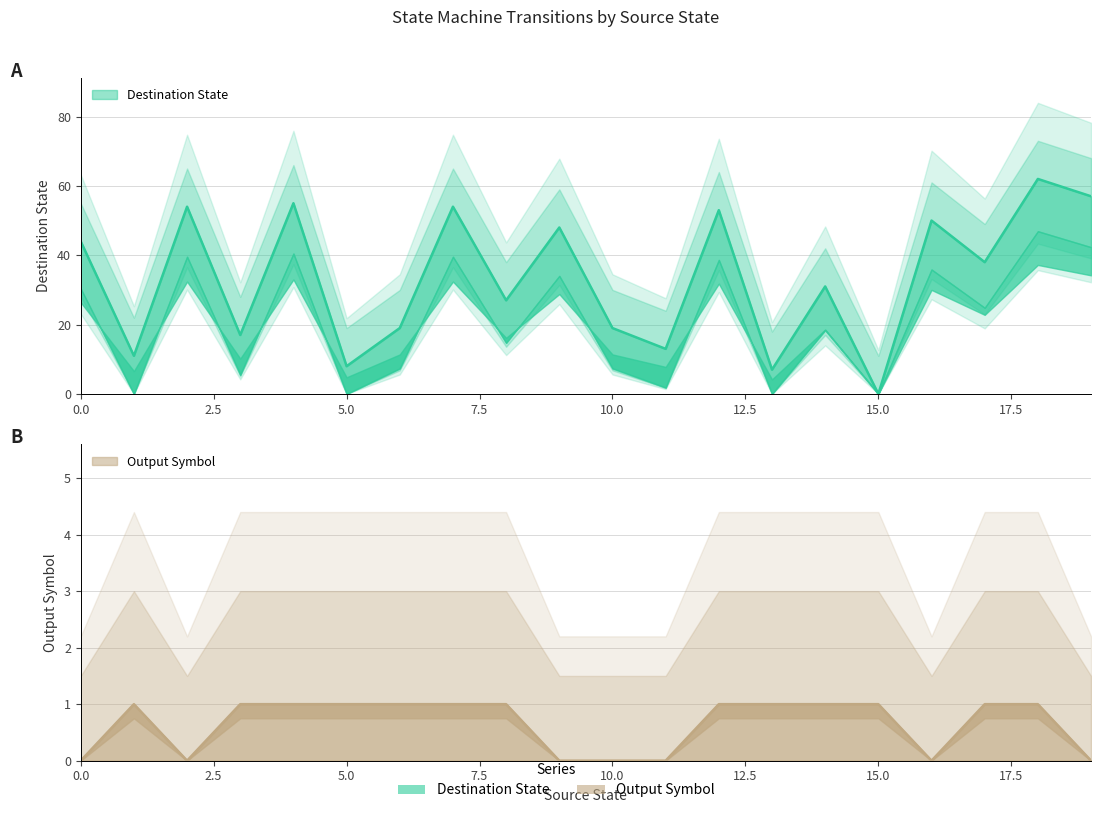

Reading right to left, extract all data points from this chart.

destination_state: 57	62	38	50	0	31	7	53	13	19	48	27	54	19	8	55	17	54	11	44
output_symbol: 0	1	1	0	1	1	1	1	0	0	0	1	1	1	1	1	1	0	1	0